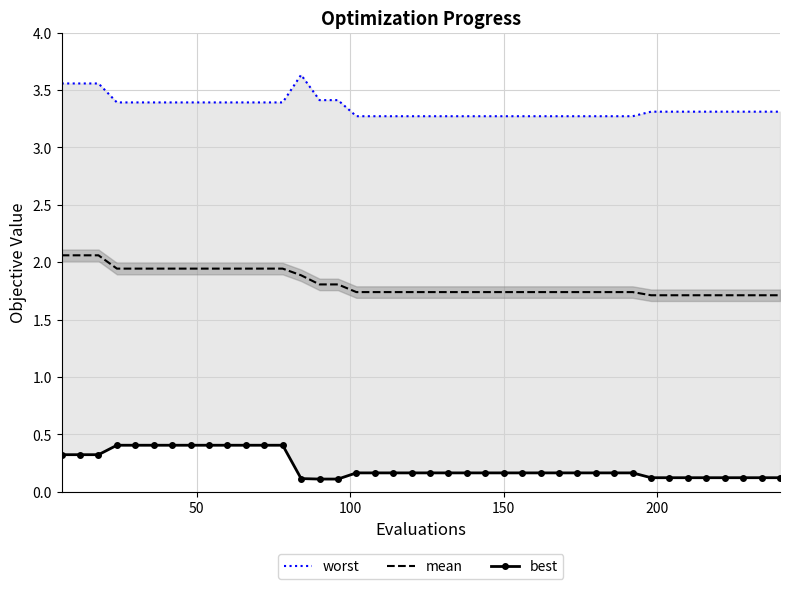

List the series in order of their overall mean, highest first.

worst, mean, best